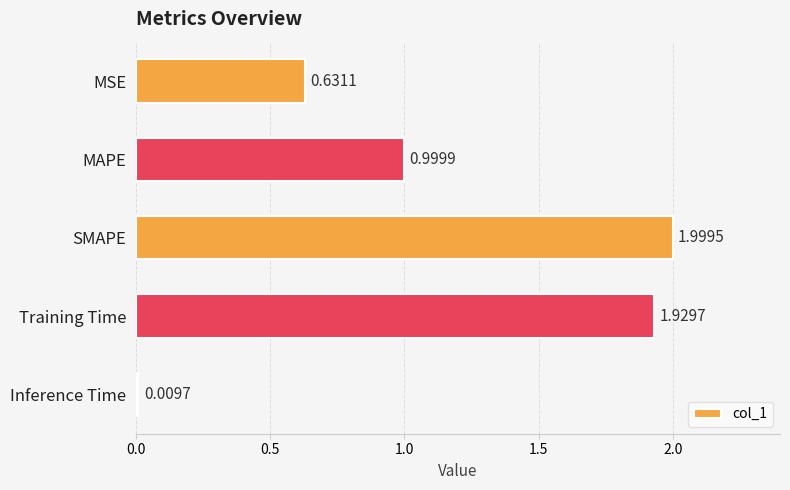

Where is the data nearest to the value 1?

MAPE